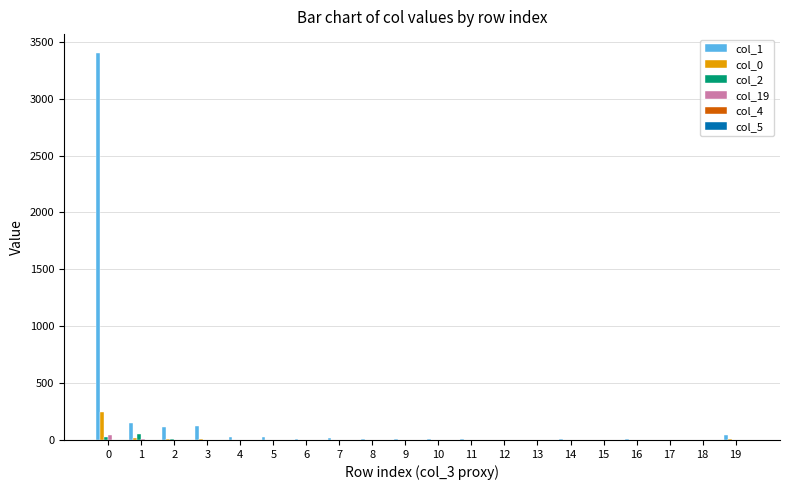

Which series has the largest total across all categories?

col_1